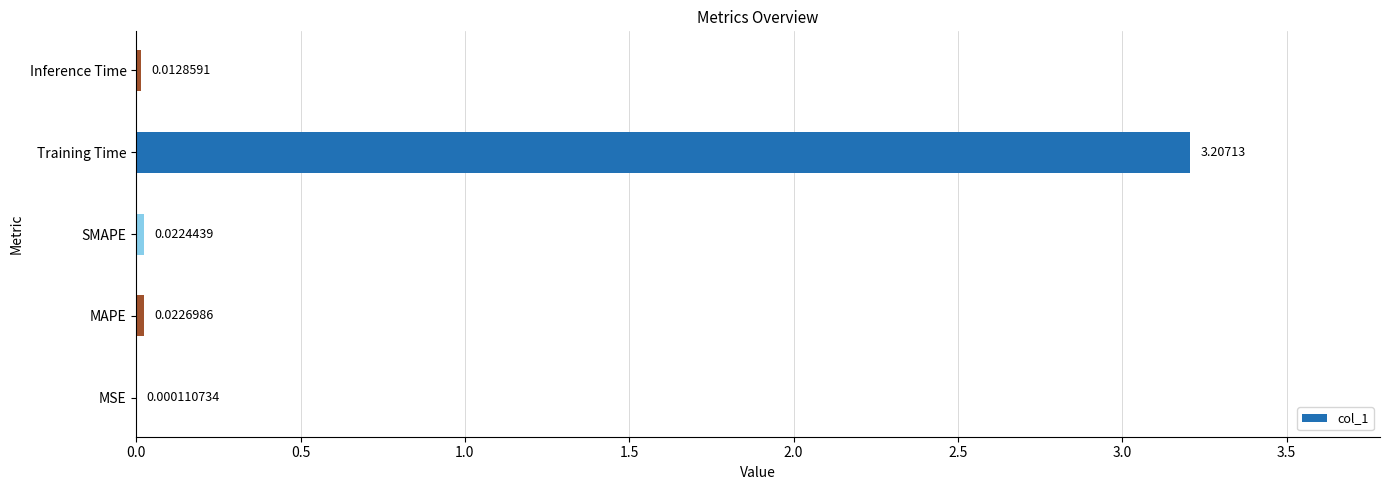

What is the change in value from SMAPE to Training Time?

+3.2